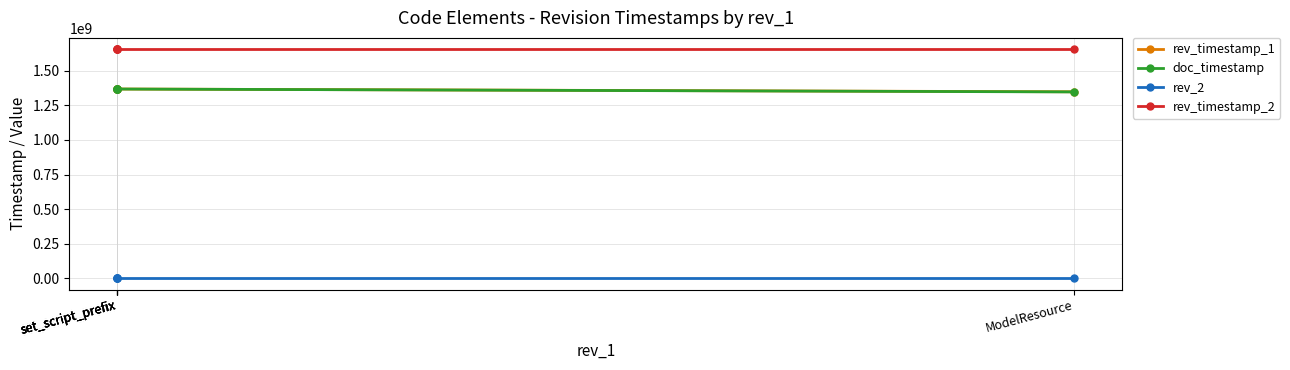

What is the maximum value shown in the chart?

1654785047